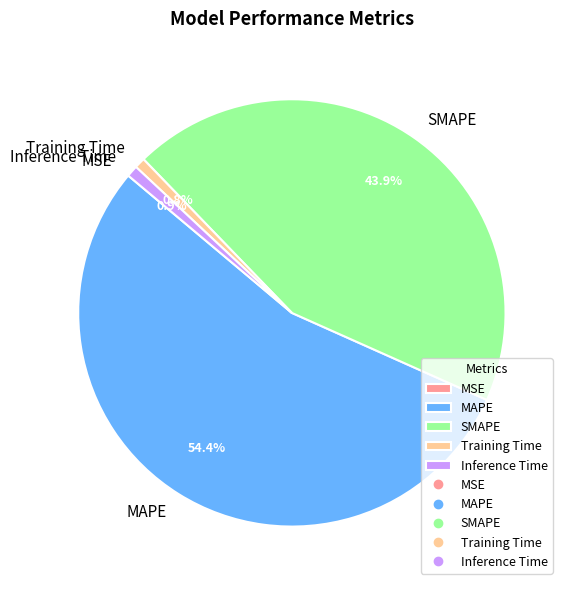

The MAPE slice represents 54% of the pie. True or false?

True